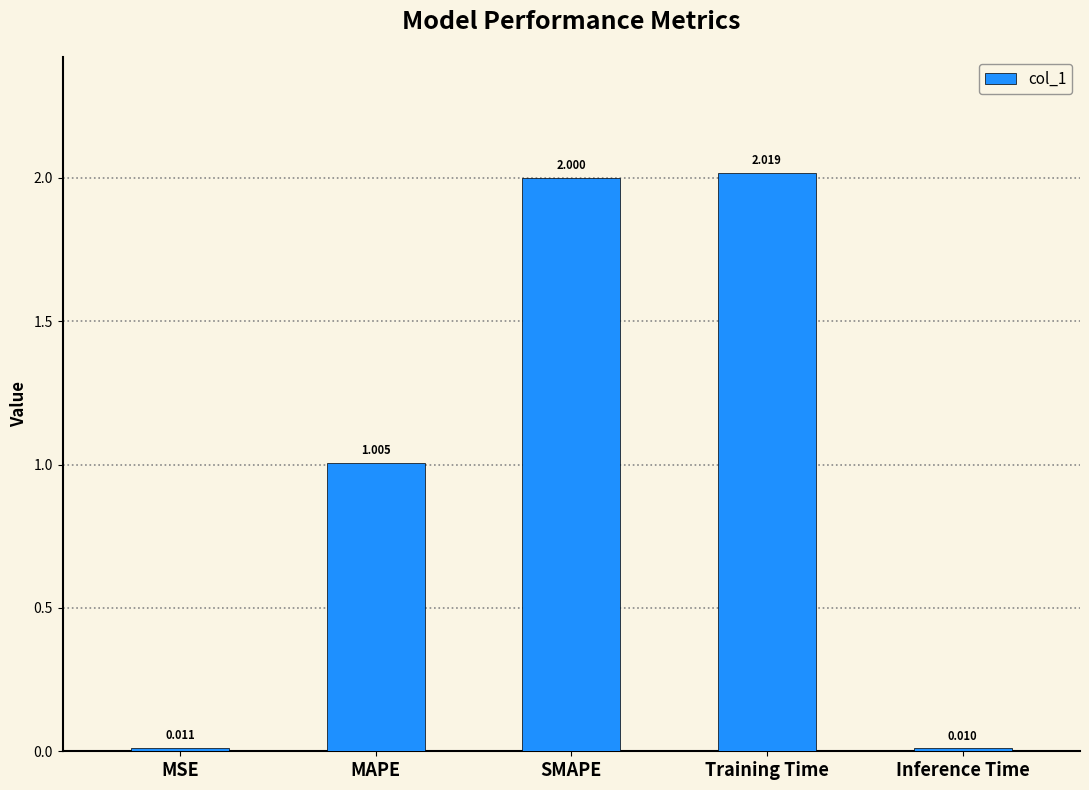

What is the label of the 1st bar from the right?

Inference Time